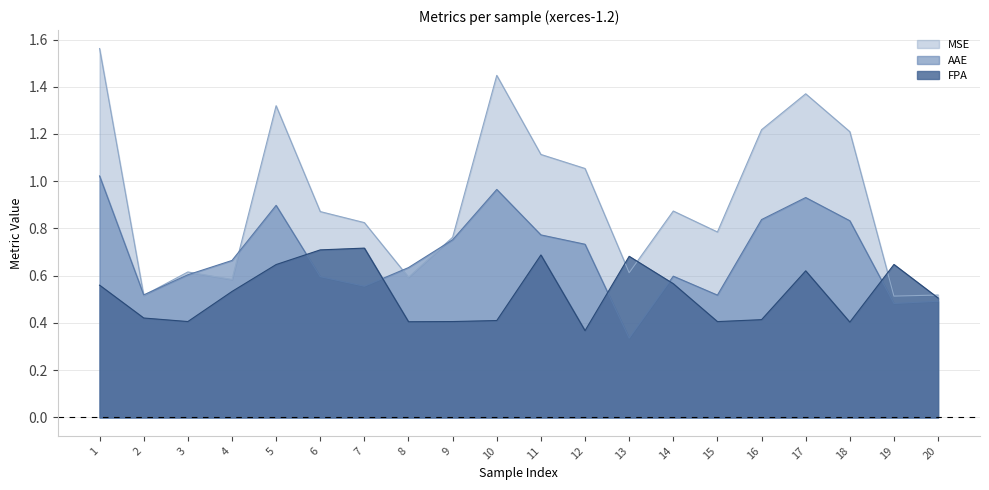

At which category is the sum across all series the highest?

1